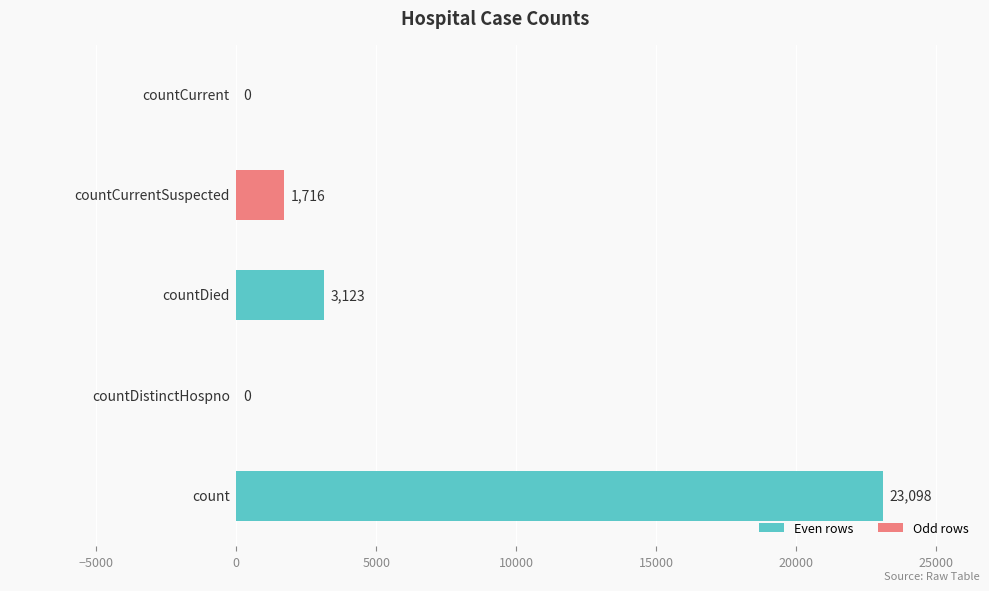

What is the sum of all values?

27937